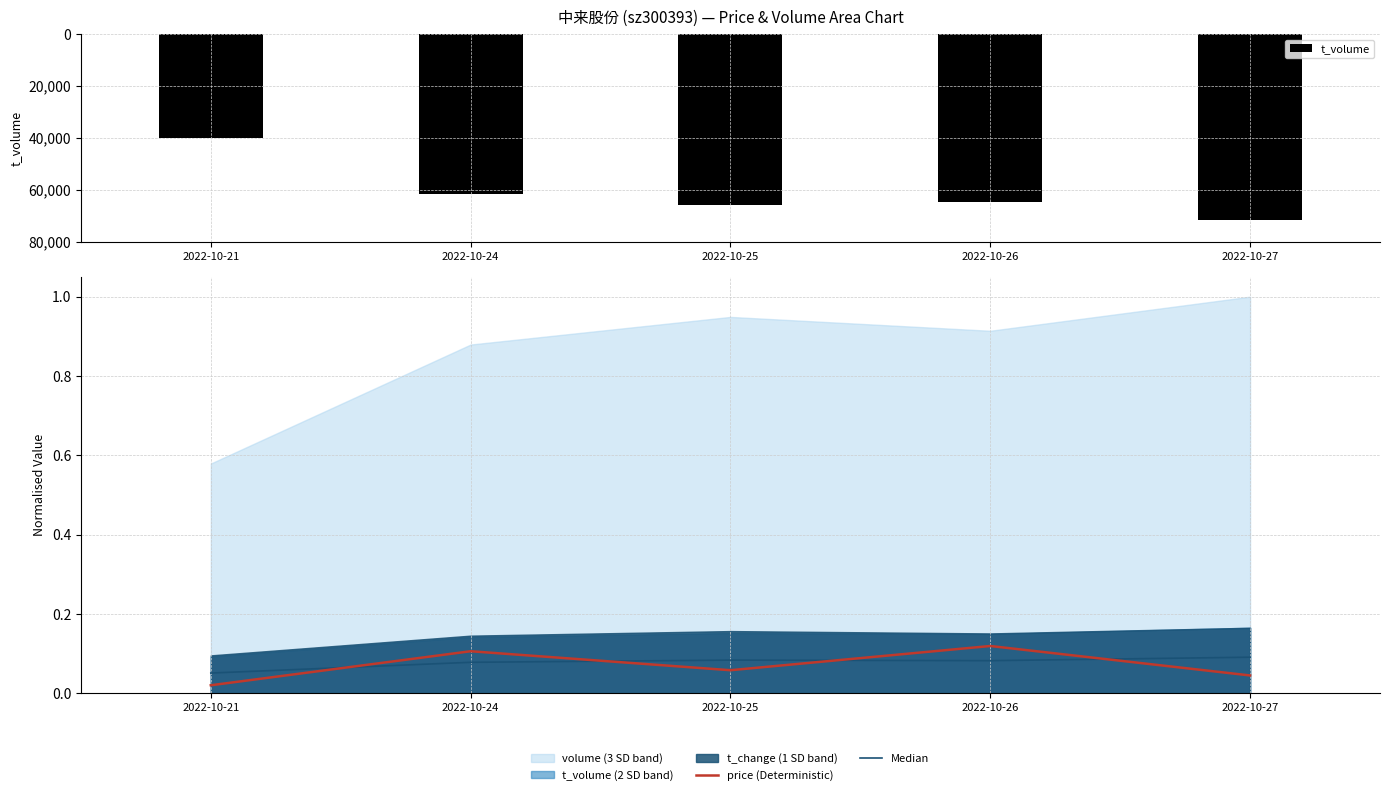

Which category has the lowest value in the Median series?

2022-10-21